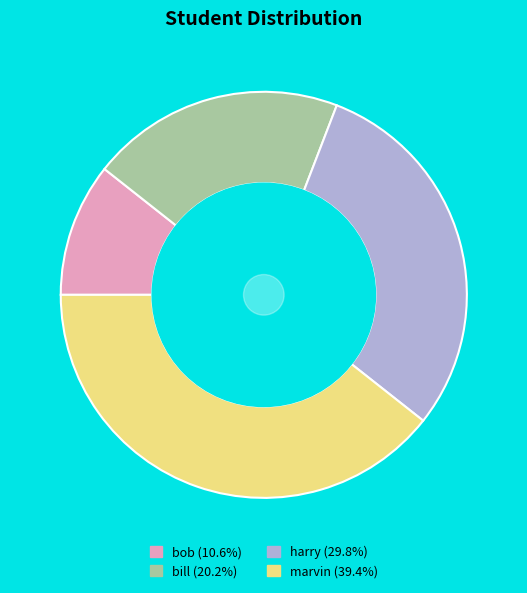

Which has a higher value, marvin or bill?

marvin